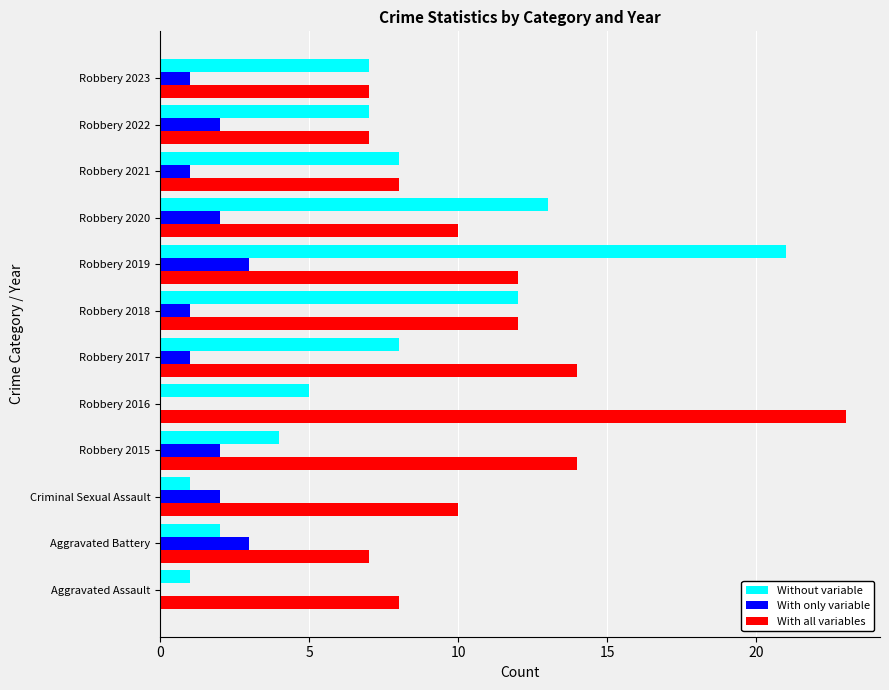

What is the total value across all series at Robbery 2021?

17